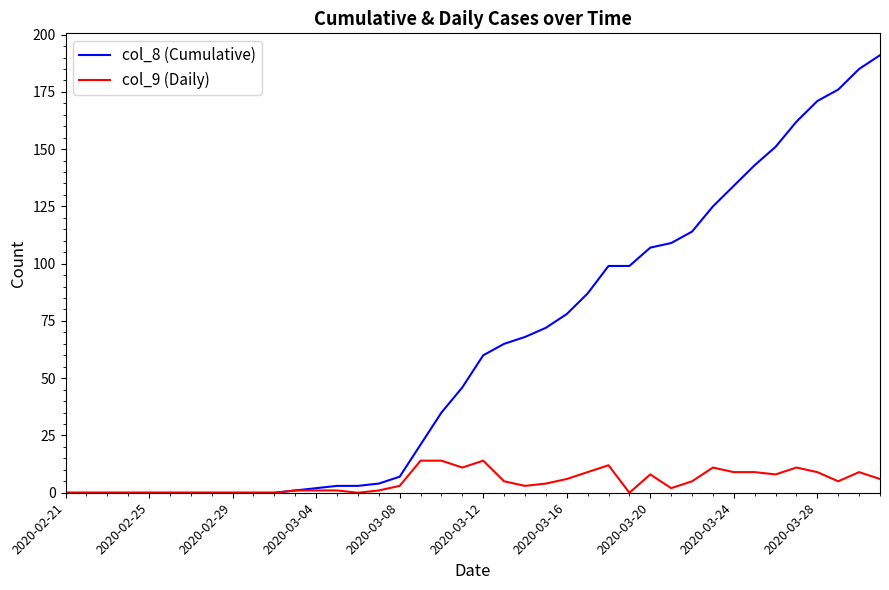

Which series has the largest total across all categories?

col_8 (Cumulative)